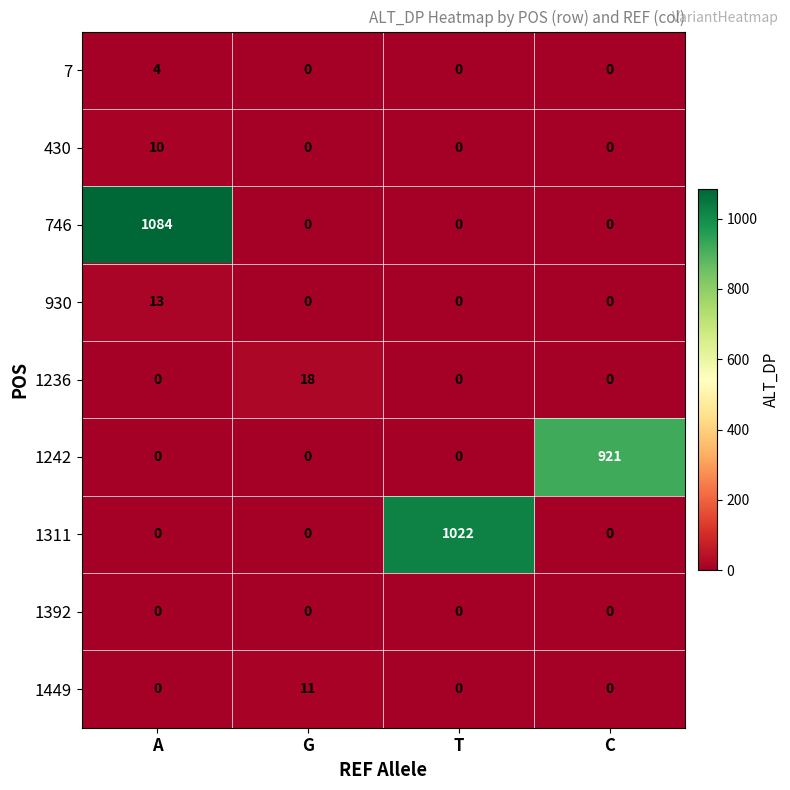

Which series has the largest range (max minus min)?

746